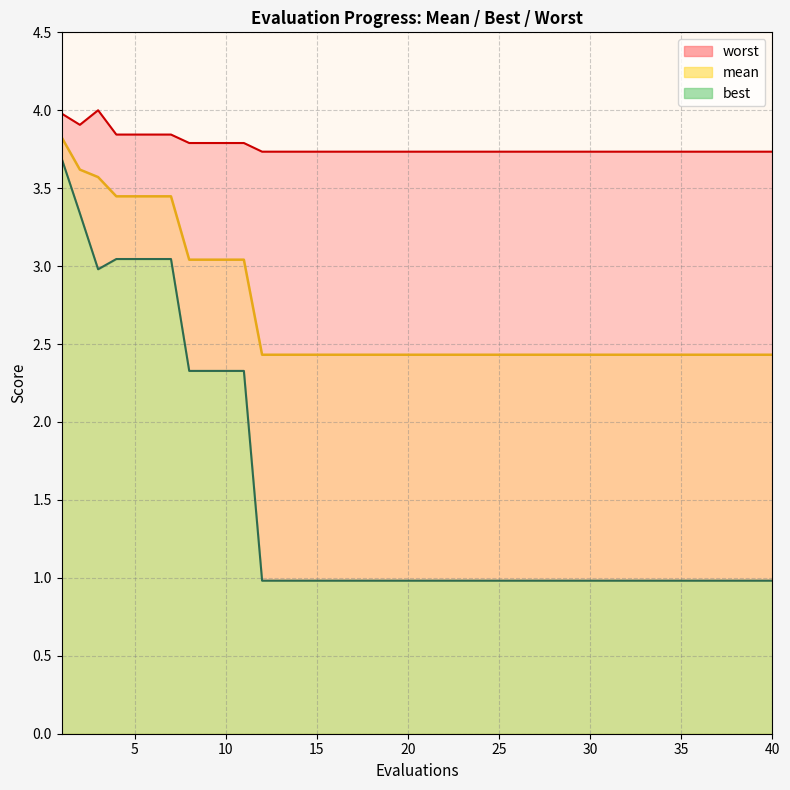

What is the value of the worst point at the 4th from the left?

3.8